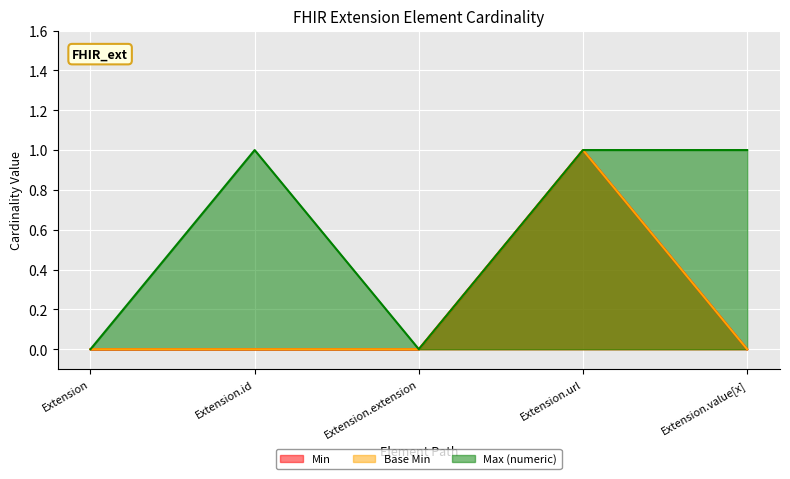

Rank the series at Extension.value[x] from lowest to highest value.

Min, Base Min, Max_numeric